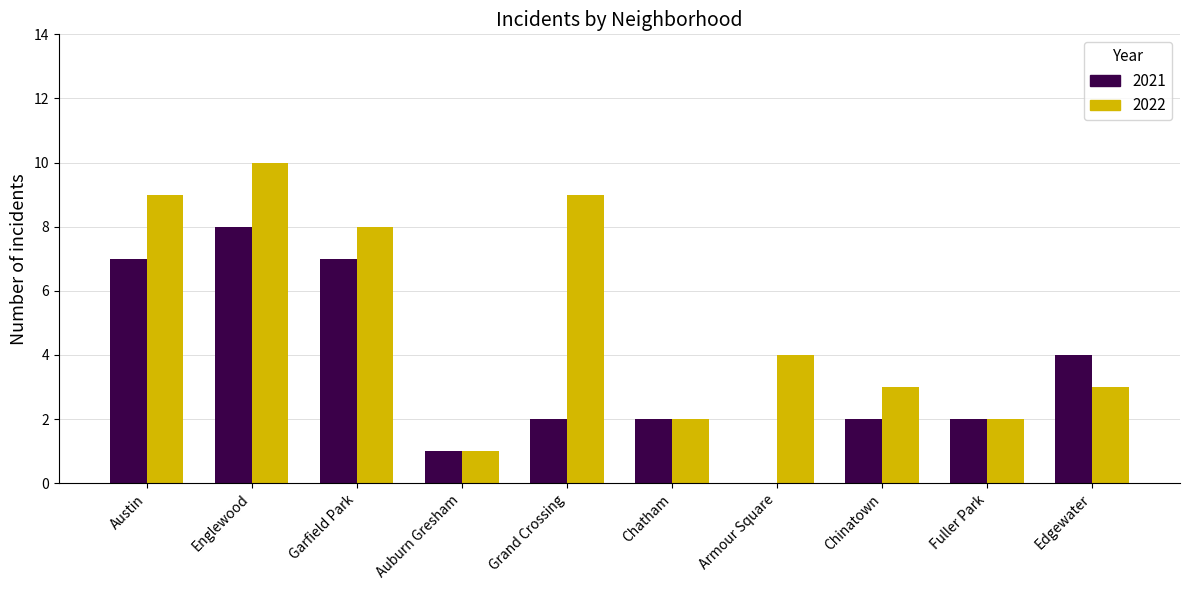

Is it true that 2021 equals 3 at Fuller Park?

False